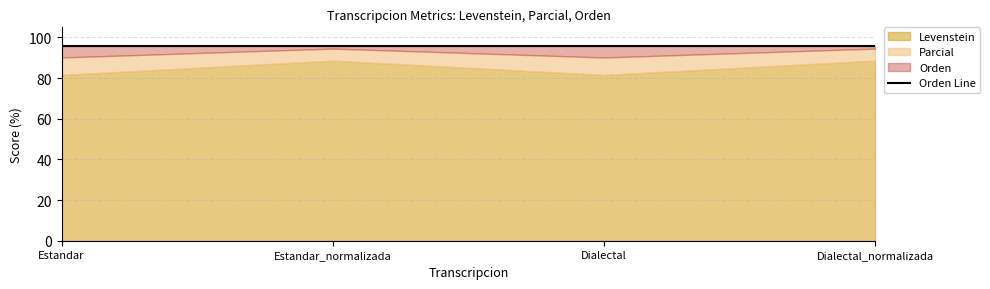

Reading left to right, transcribe all the data shown in this chart.

Levenstein: Estandar=81.6	Estandar_normalizada=88.6	Dialectal=81.6	Dialectal_normalizada=88.6
Parcial: Estandar=90.2	Estandar_normalizada=94.5	Dialectal=90.2	Dialectal_normalizada=94.5
Orden: Estandar=95.7	Estandar_normalizada=95.7	Dialectal=95.7	Dialectal_normalizada=95.7